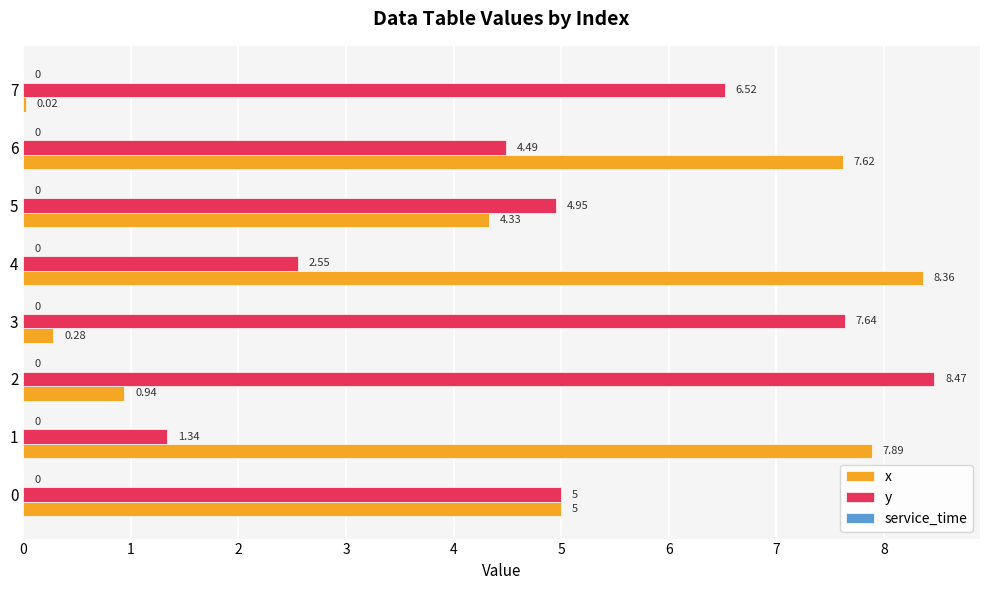

Is the value of x at 4 greater than the value of y at 3?

Yes